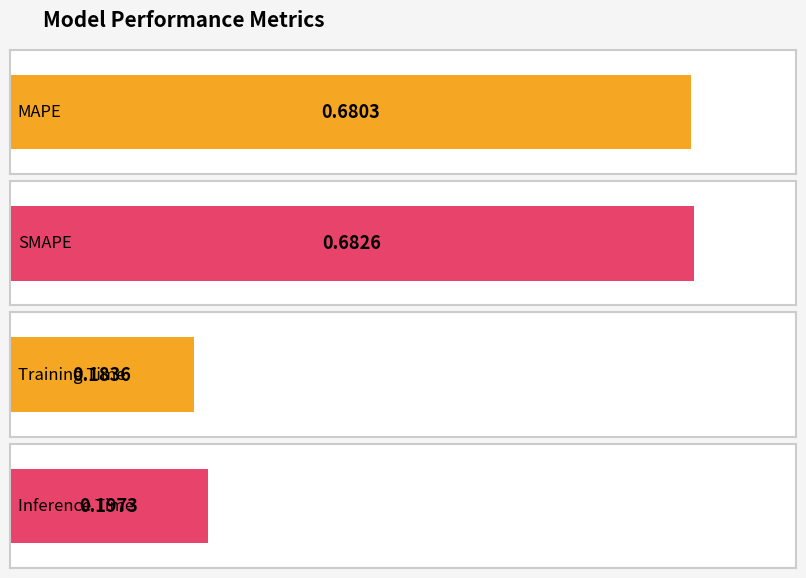

The value at Inference Time is 0.2. True or false?

True